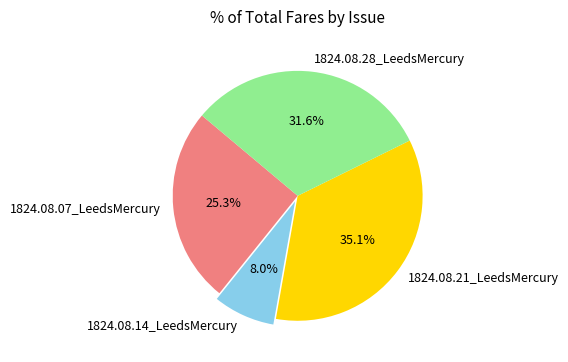

Do 1824.08.07_LeedsMercury and 1824.08.21_LeedsMercury together represent more than half of the pie?

Yes